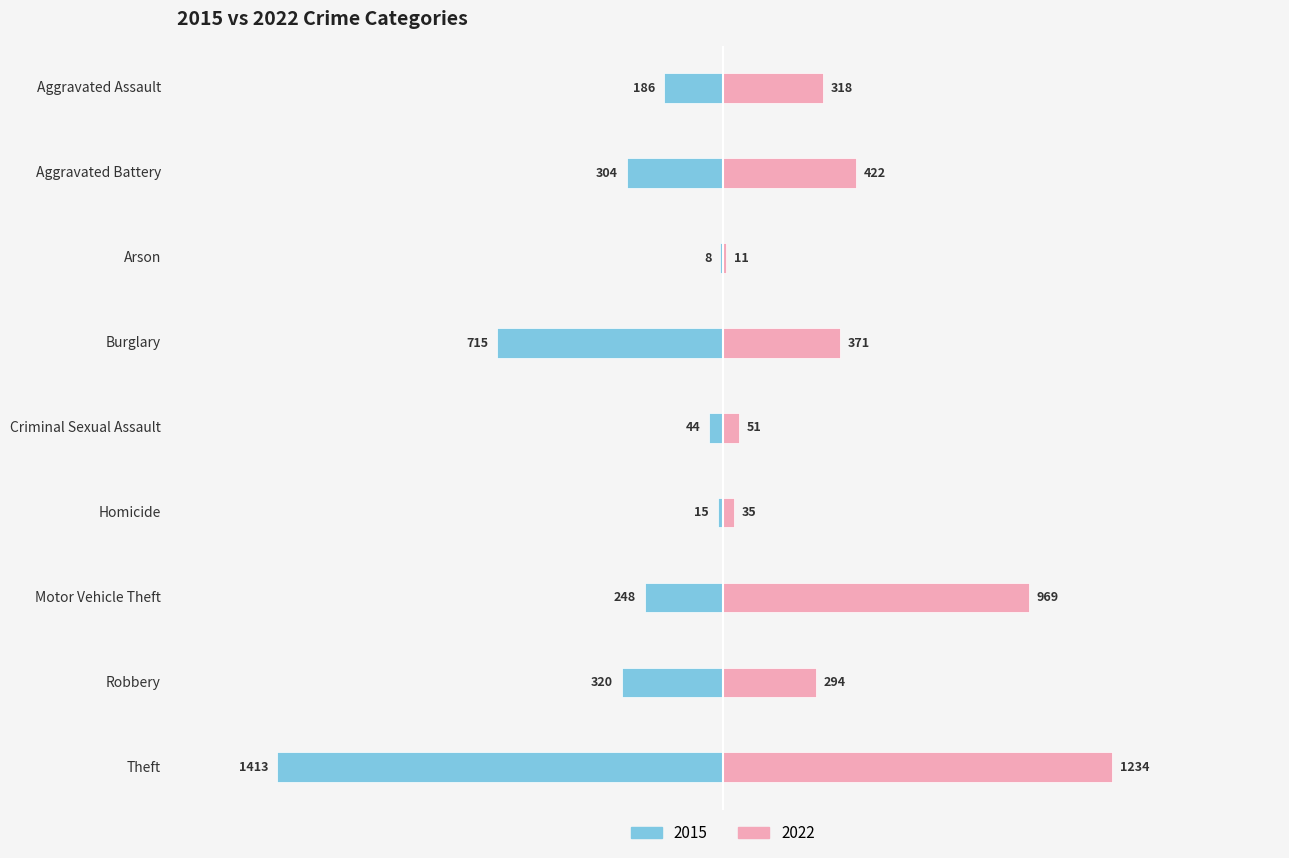

What is the difference between the 2022 values at Theft and Motor Vehicle Theft?

265